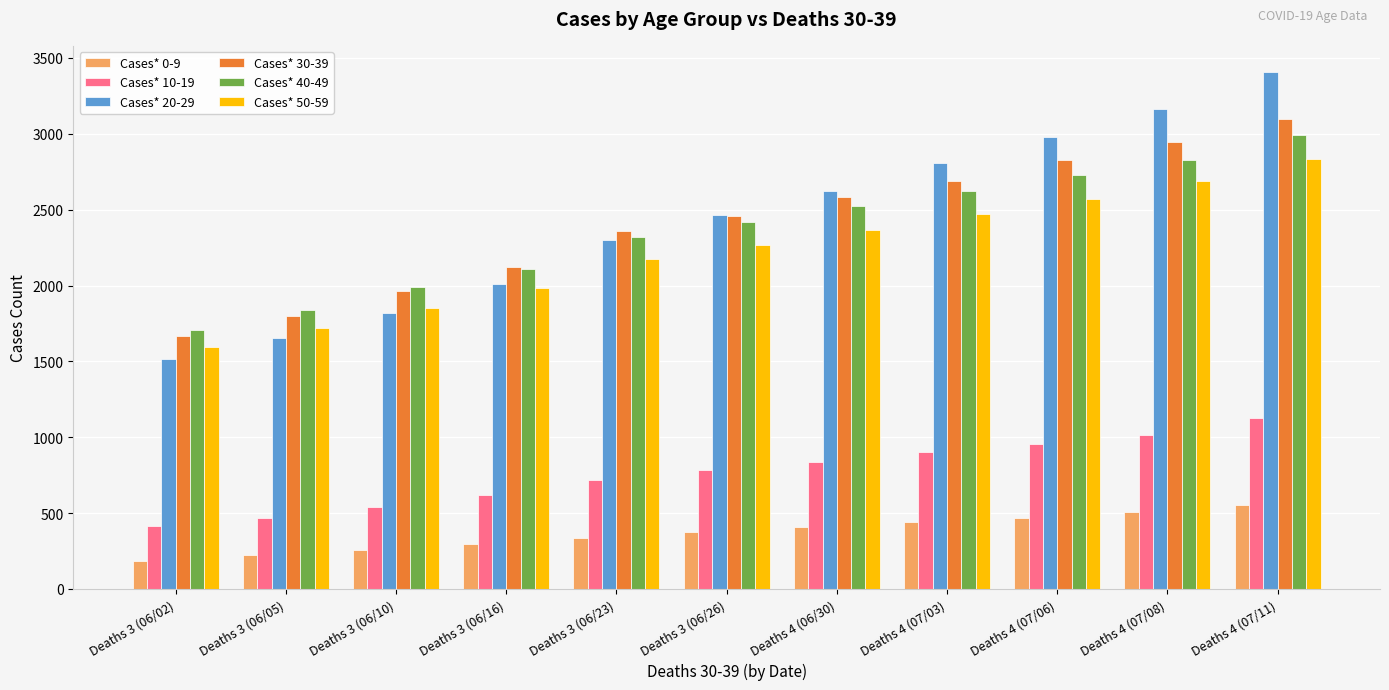

What is the label of the 10th bar from the right?

Deaths 3 (06/05)